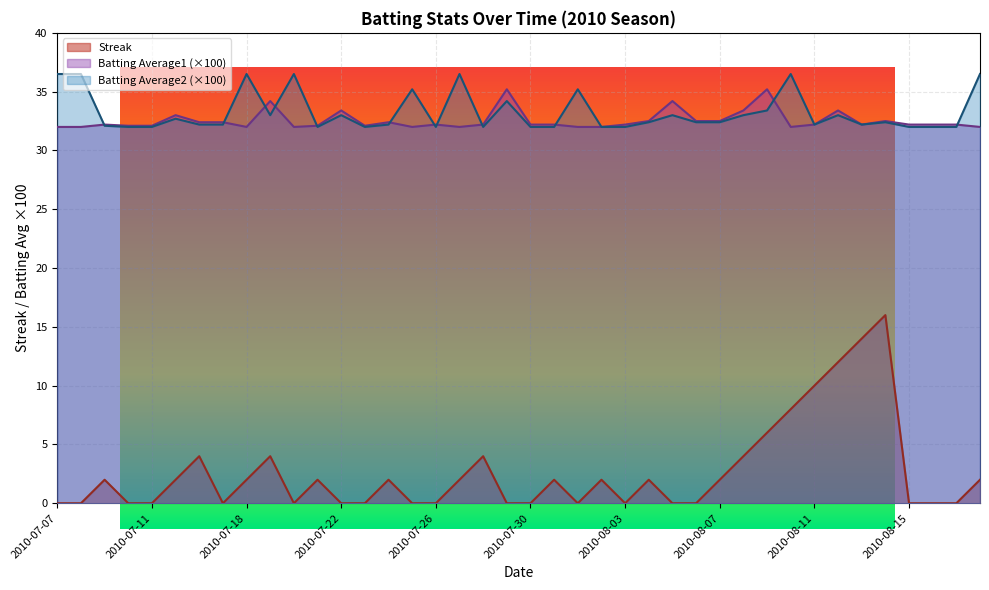

Which series has the widest spread of values?

Streak